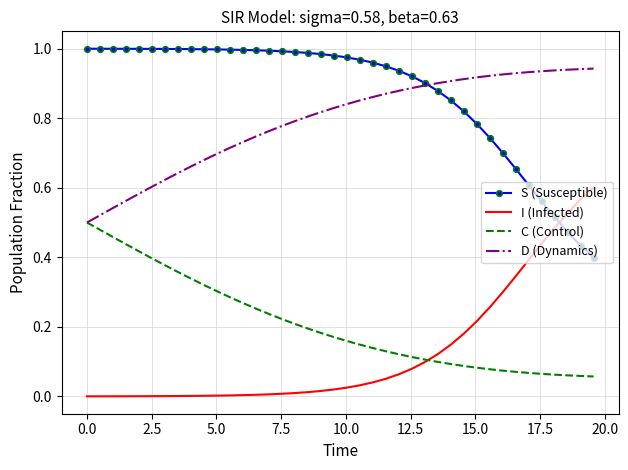

True or false: I (Infected) and D (Dynamics) intersect in this chart.

False